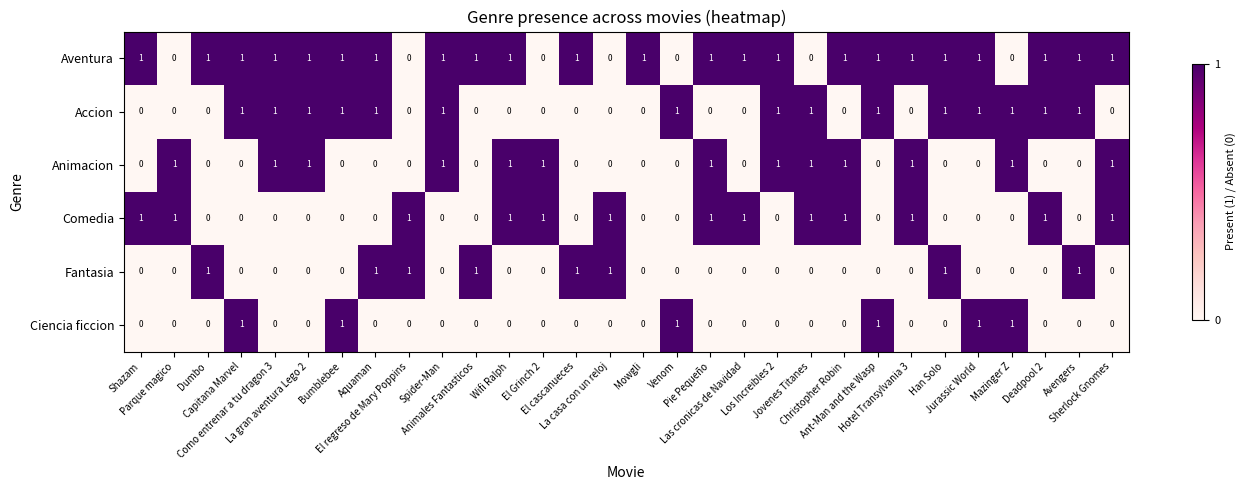

At how many categories does at least one series exceed 0?

30